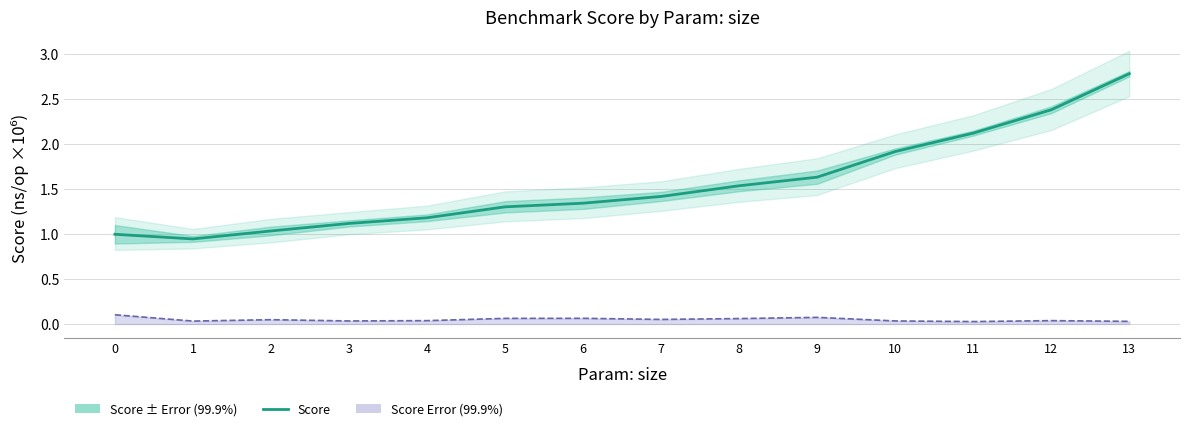

What is the ratio of the value at 9 to the value at 2?

1.6